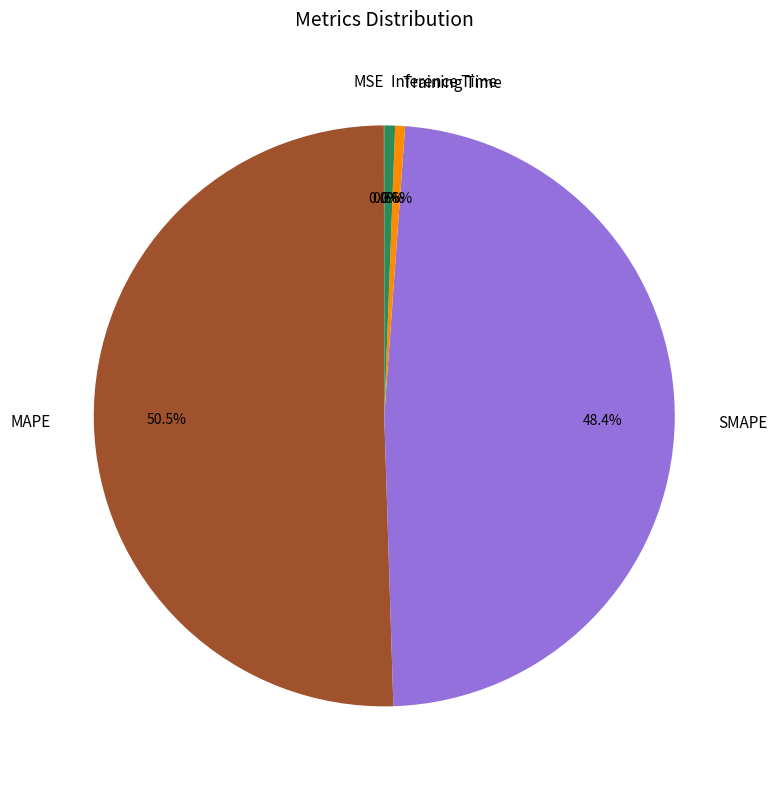

Which has a higher value, SMAPE or Inference Time?

SMAPE